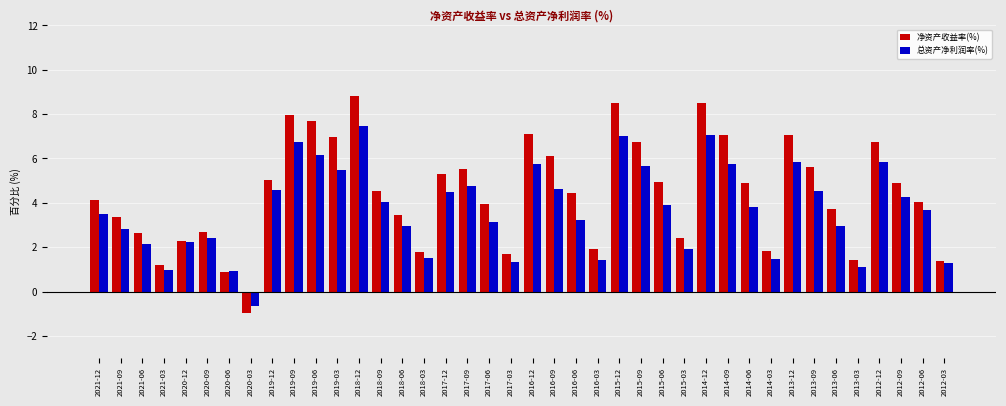

What is the difference between the 总资产净利润率(%) values at 2015-03 and 2019-12?

2.7